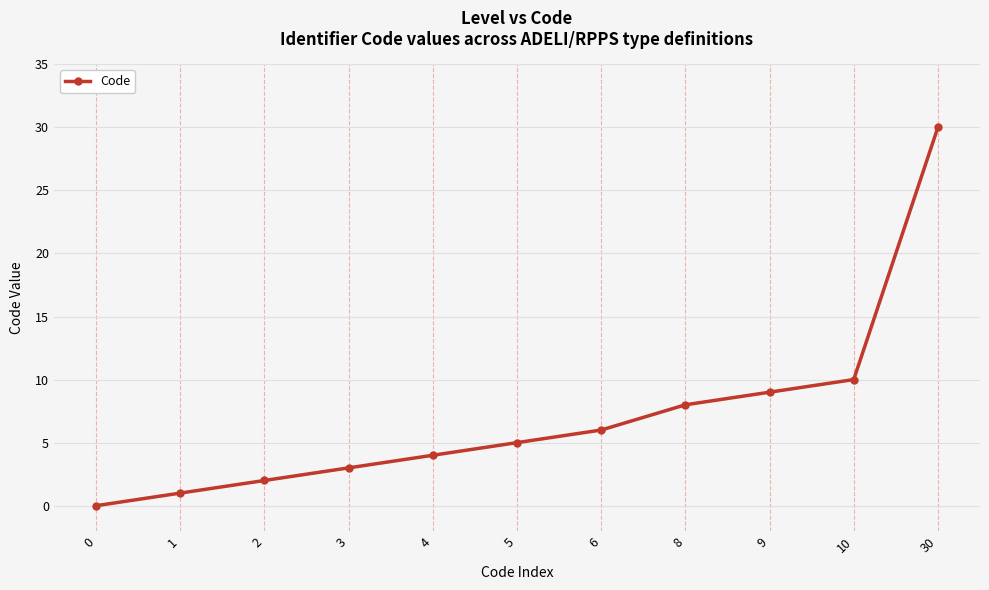

Rank the categories by value from highest to lowest.

30, 10, 9, 8, 6, 5, 4, 3, 2, 1, 0